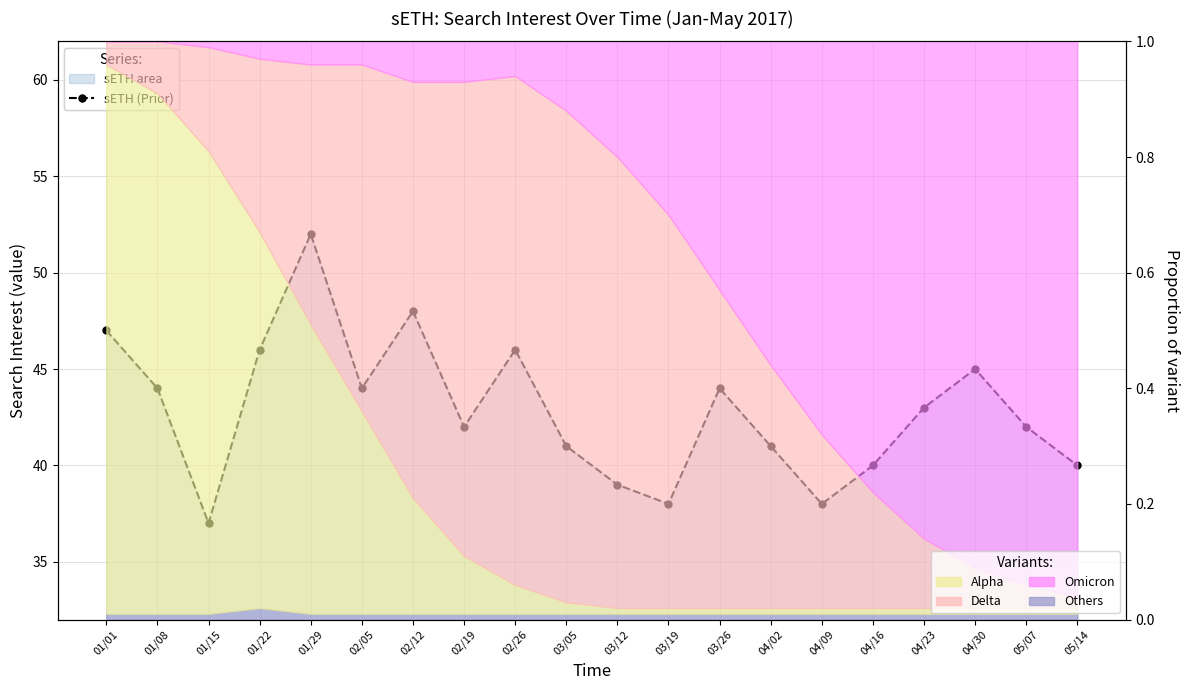

What is the sum of the values at 04/23 and 01/29?

95